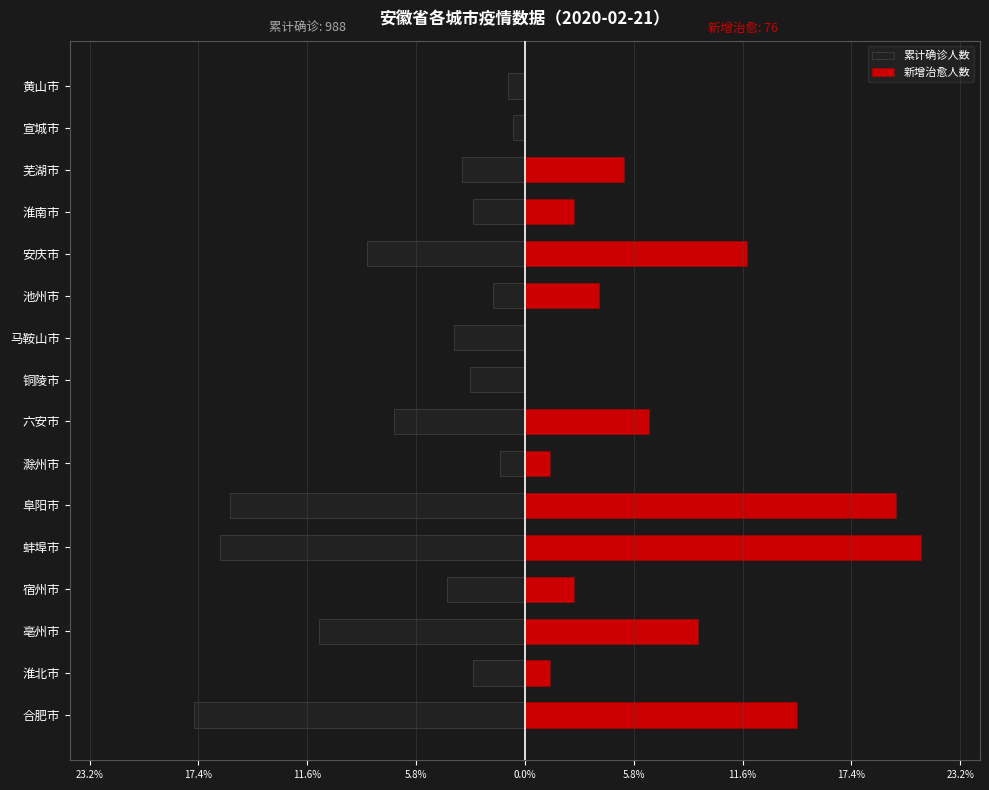

True or false: 累计确诊人数 has a value of -8.4 at 安庆市.

True